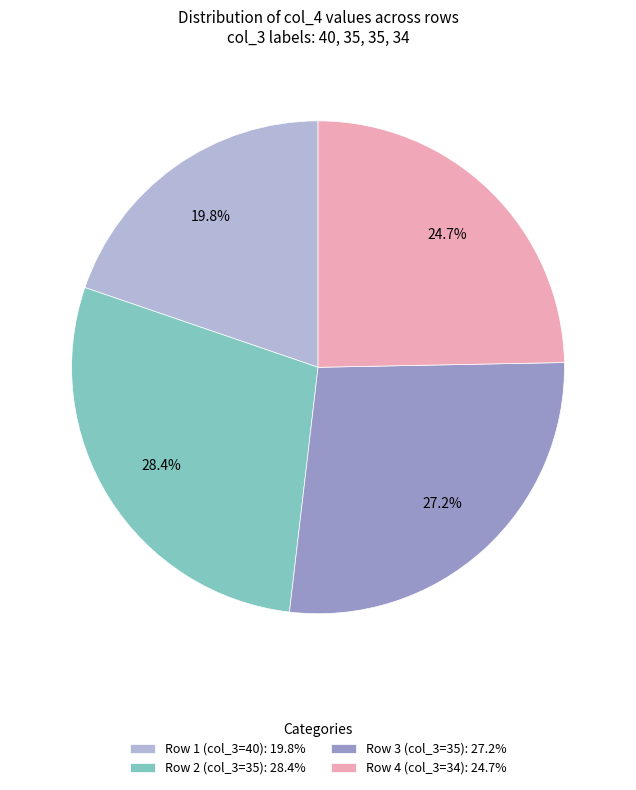

How much of the chart is everything except Row 1 (col_3=40)?

80.2%